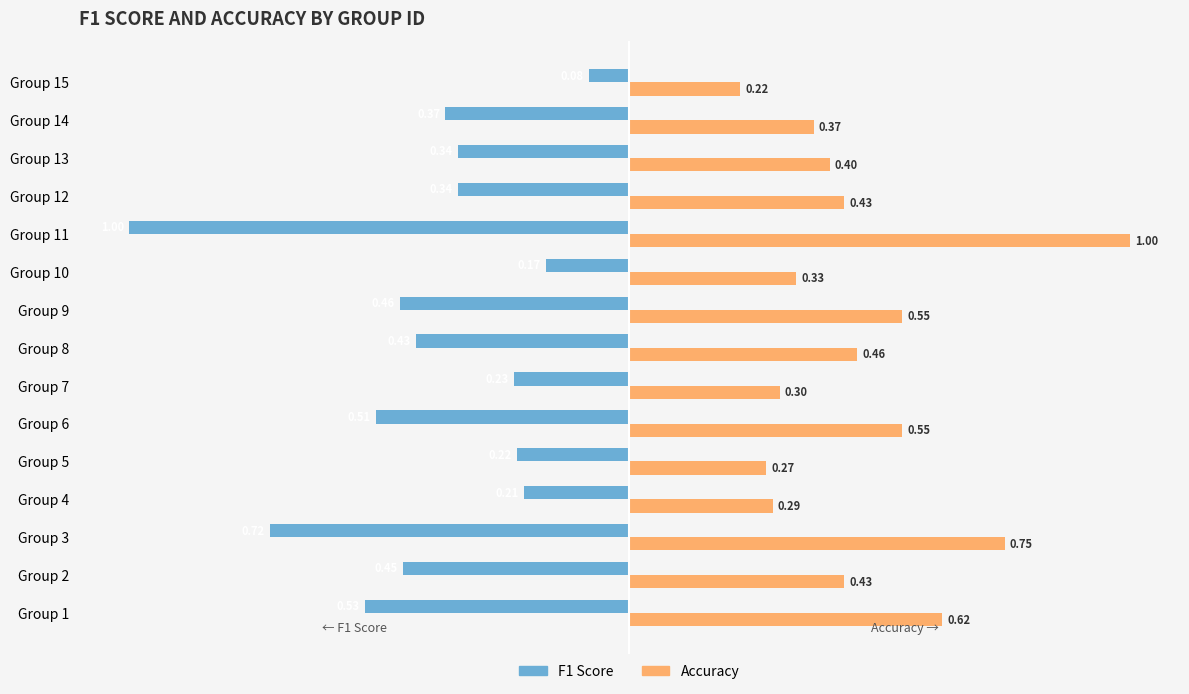

At how many categories does at least one series exceed 0?

15